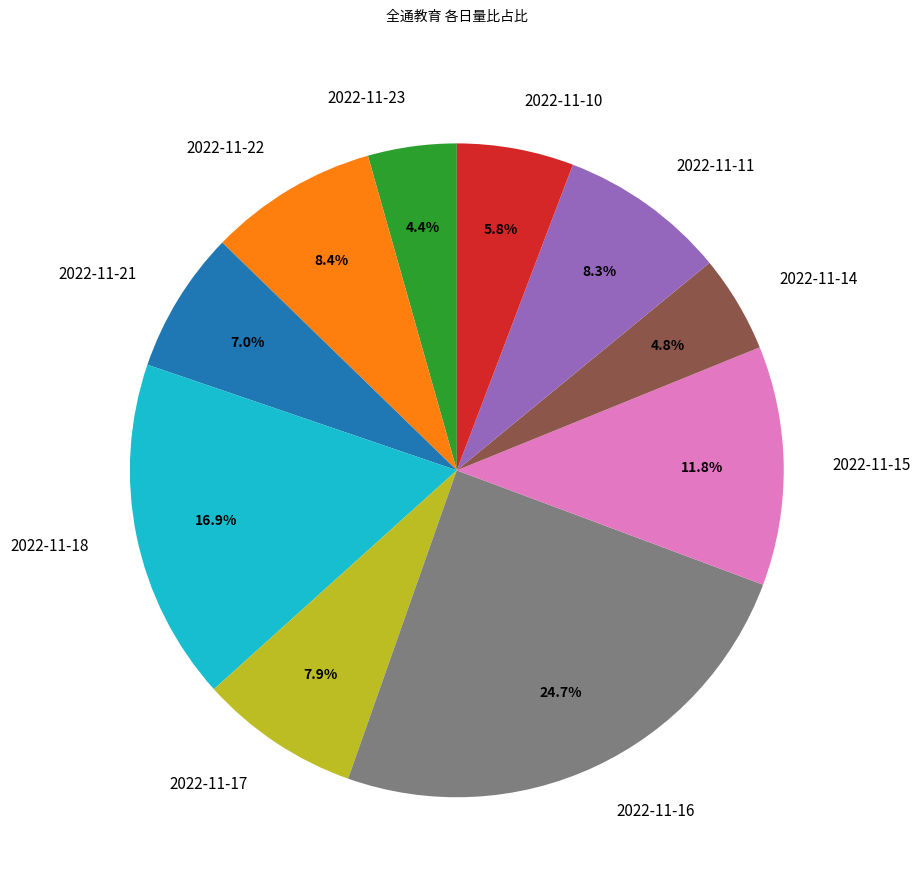

What portion of the pie excludes 2022-11-18?

83.1%